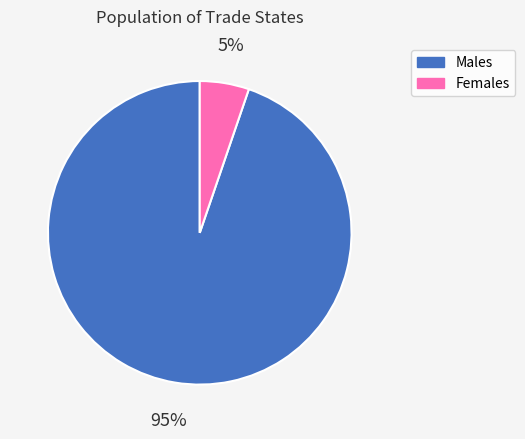

Does any single category account for the majority?

Yes